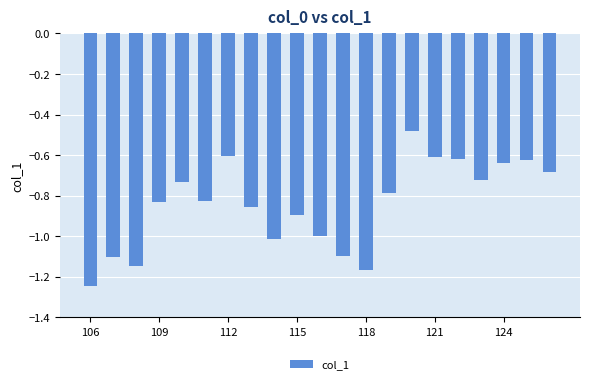

What is the difference between the maximum and minimum values?

0.8